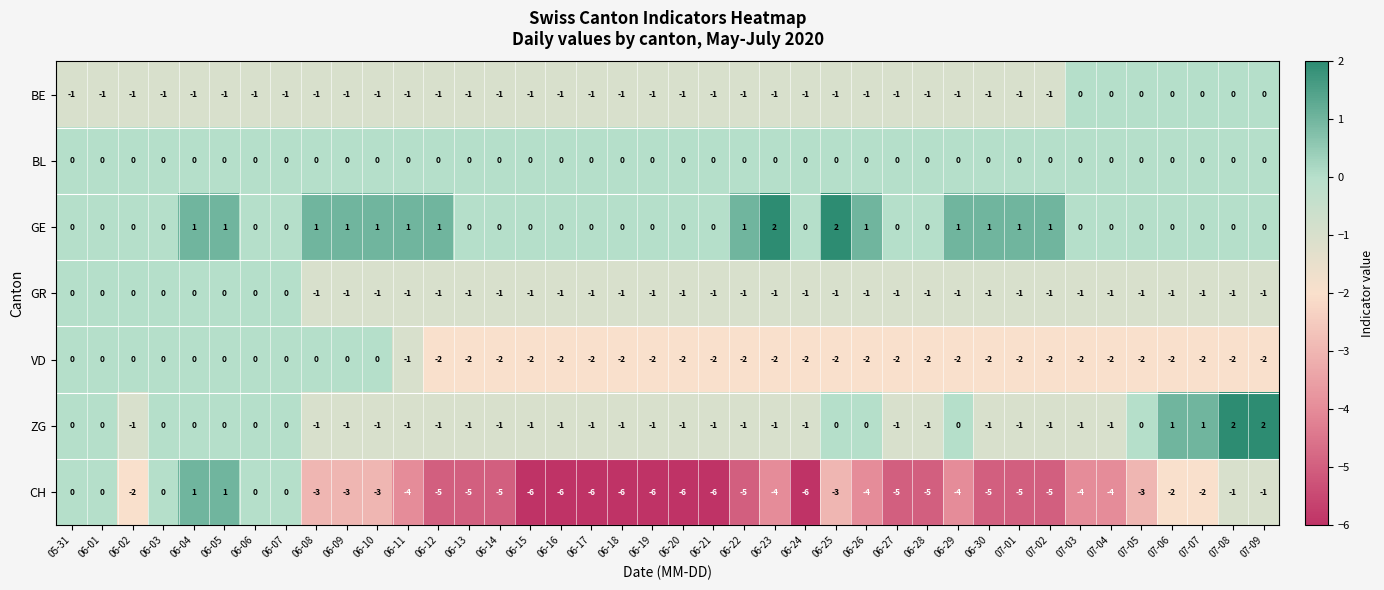

How many GR values are between -1 and 0?

40